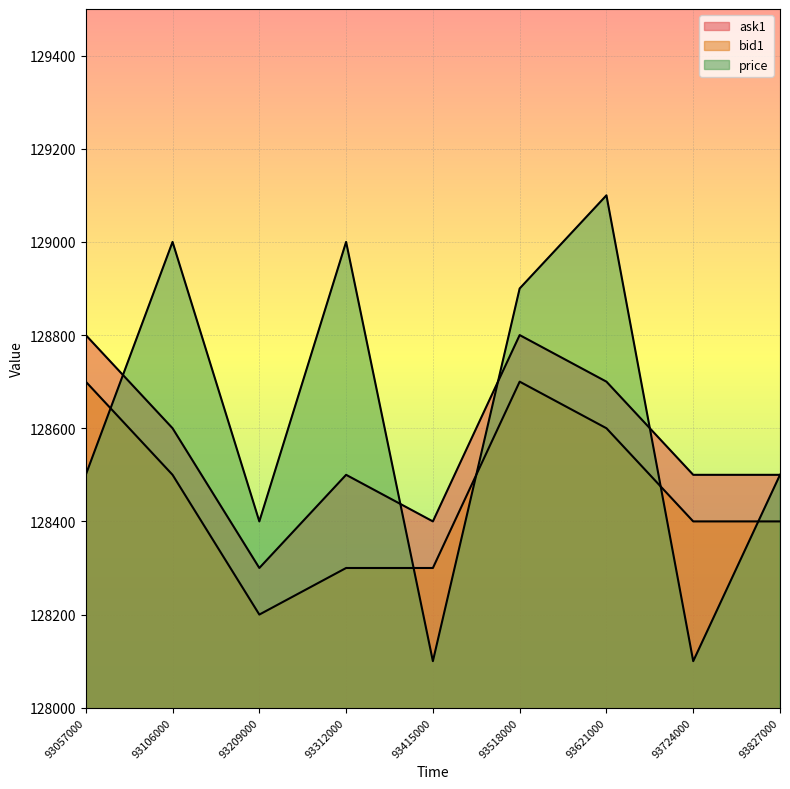

What is the value of the ask1 point at the 2nd from the left?

128600